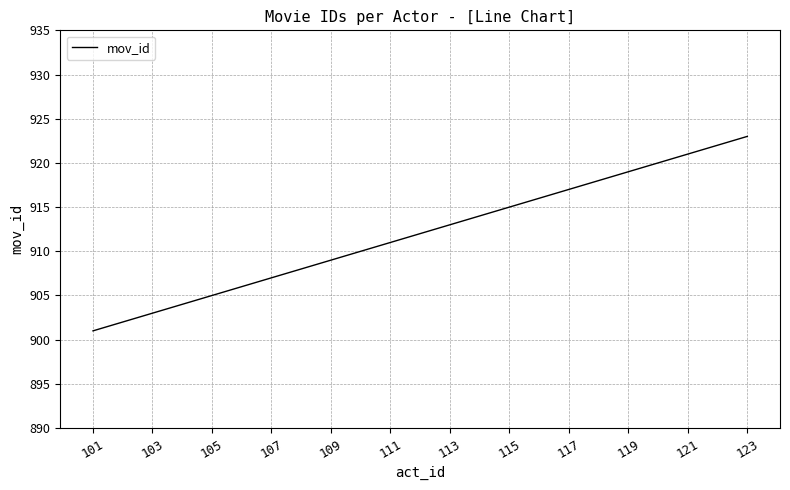

What is the maximum value shown in the chart?

923